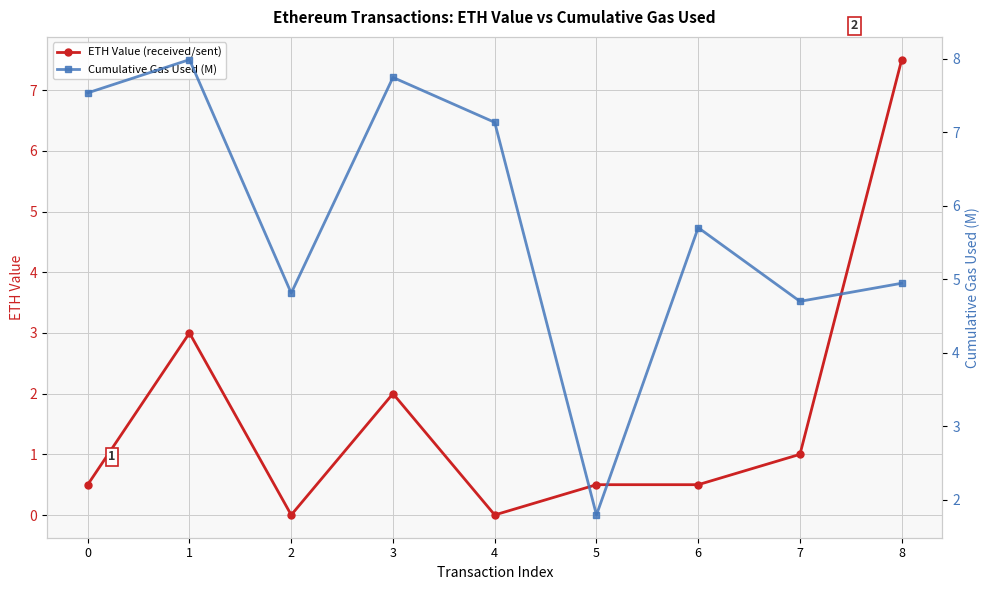

Reading left to right, what are all the values shown in this chart?

ETH Value (received/sent): 0.5	3.0	0.0	2.0	0.0	0.5	0.5	1.0	7.5
Cumulative Gas Used (M): 7.5	8.0	4.8	7.7	7.1	1.8	5.7	4.7	4.9